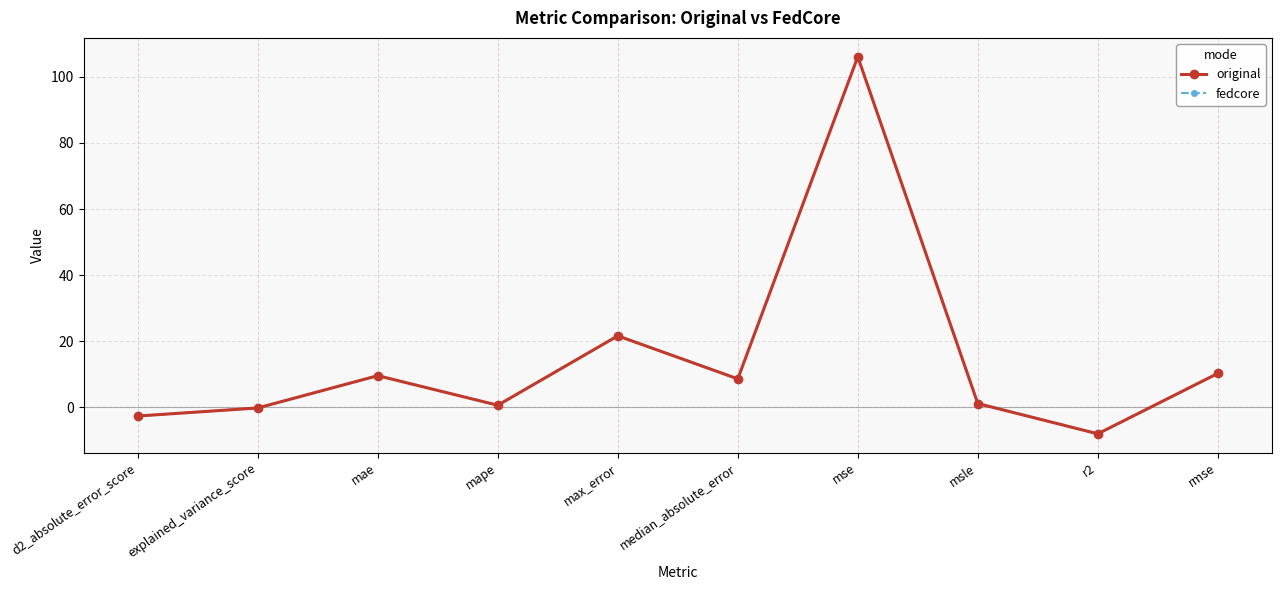

True or false: original and fedcore cross at least once.

False